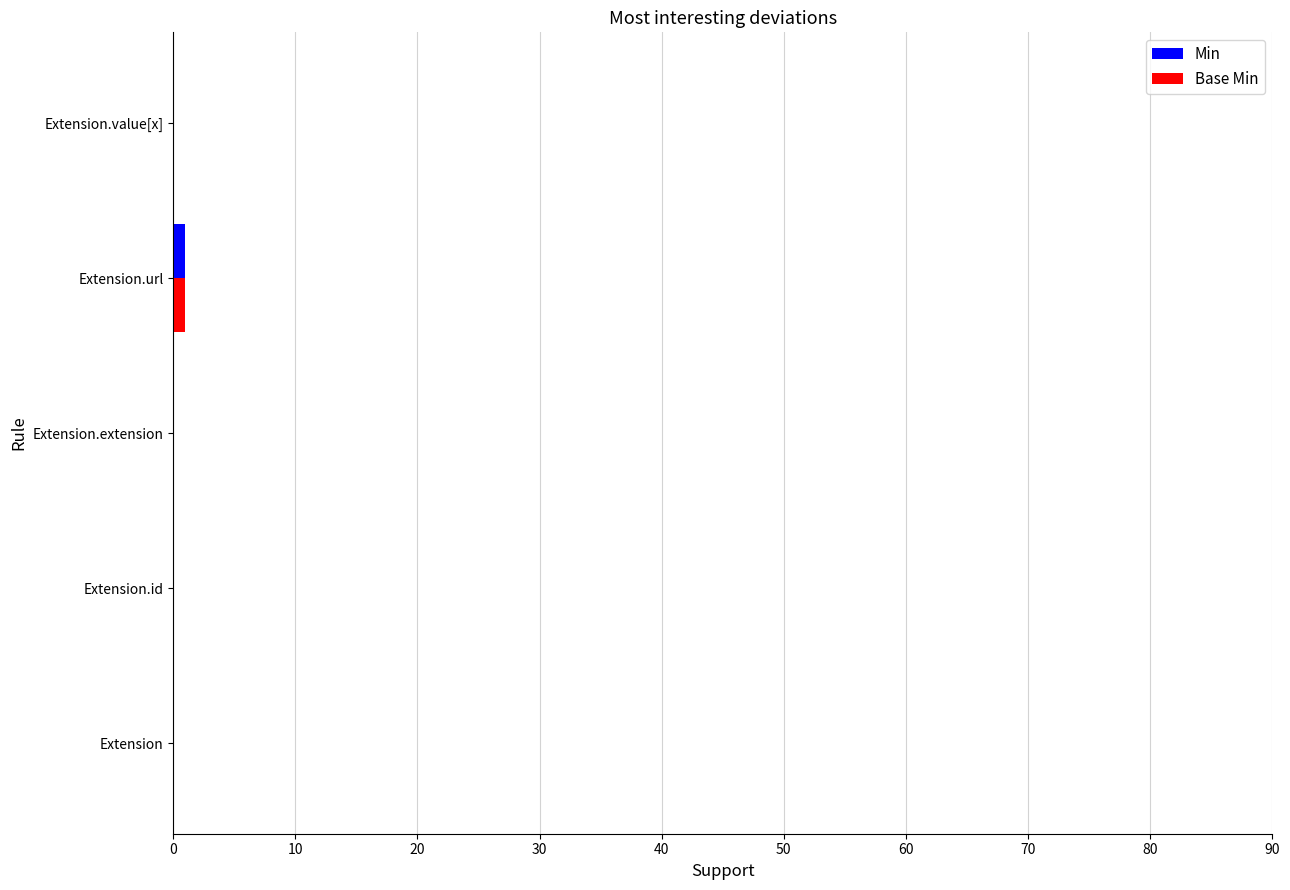

The Min series shows 0 at Extension.extension. True or false?

True